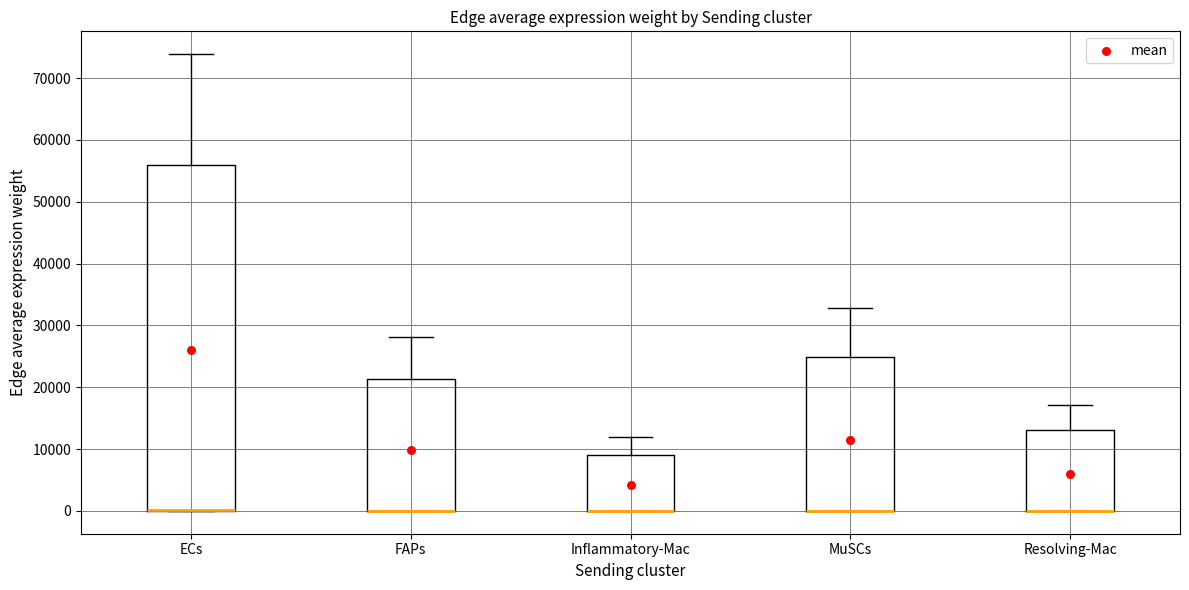

Reading left to right, transcribe this box plot: for each box, give where its median line is, the range the box spans, and where its two whiskers end, as read against the y-axis. The values are not printed on the chart, so give them approximately, as read against the axis.

ECs: median 0 (drawn on the box's lower edge), box 0 to 56000, whiskers 0 to 74000
FAPs: median 0 (drawn on the box's lower edge), box 0 to 21000, whiskers 0 to 28000
Inflammatory-Mac: median 0 (drawn on the box's lower edge), box 0 to 9000, whiskers 0 to 12000
MuSCs: median 0 (drawn on the box's lower edge), box 0 to 25000, whiskers 0 to 33000
Resolving-Mac: median 0 (drawn on the box's lower edge), box 0 to 13000, whiskers 0 to 17000